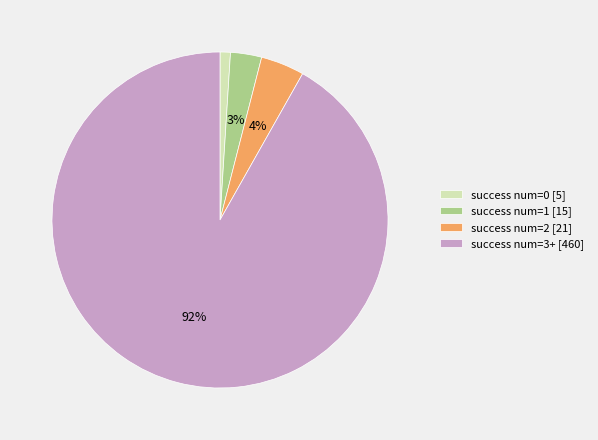

To the nearest percent, what is the difference between the largest and smallest slice percentages?

91%